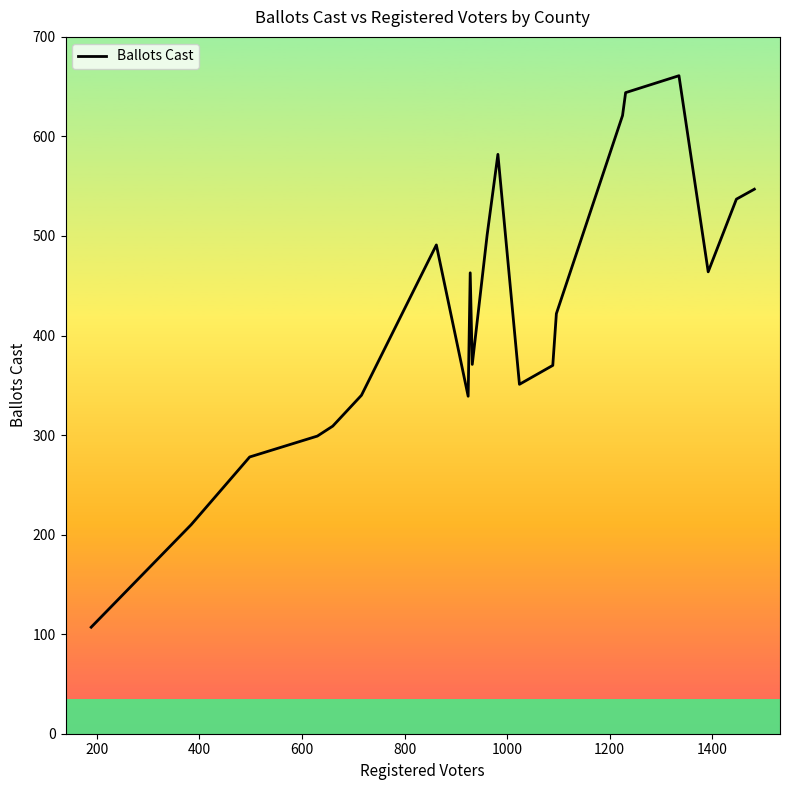

What is the greatest value displayed?

661